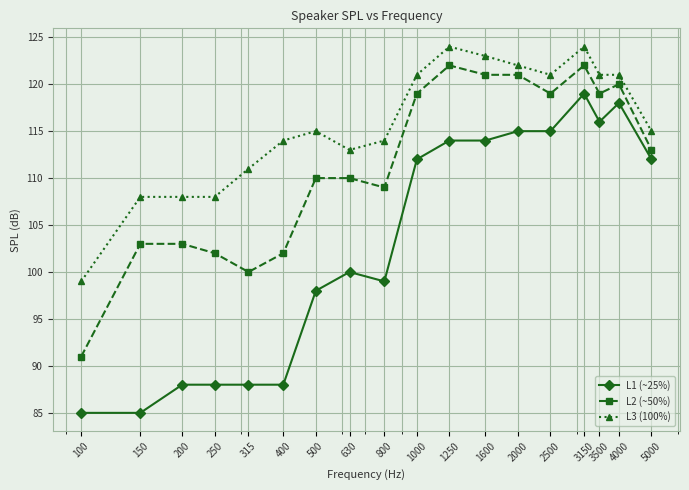

Which series has the largest total across all categories?

L3 (100%)